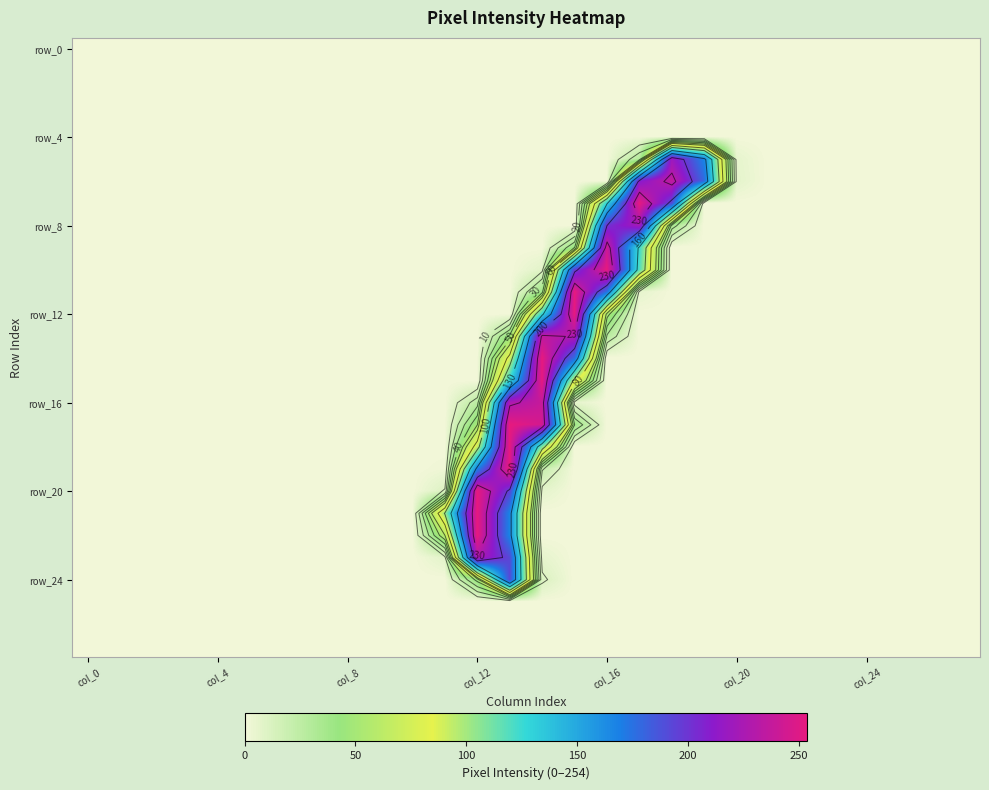

How many categories are shown in the chart?

28